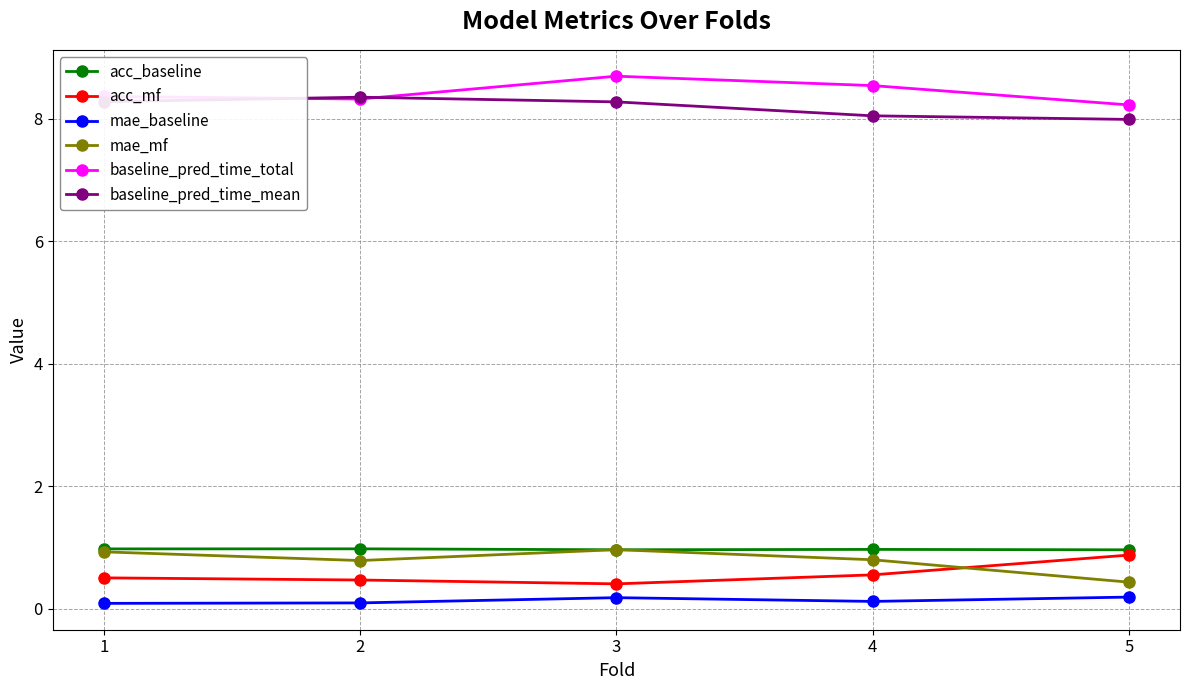

What is the greatest value displayed?

8.7